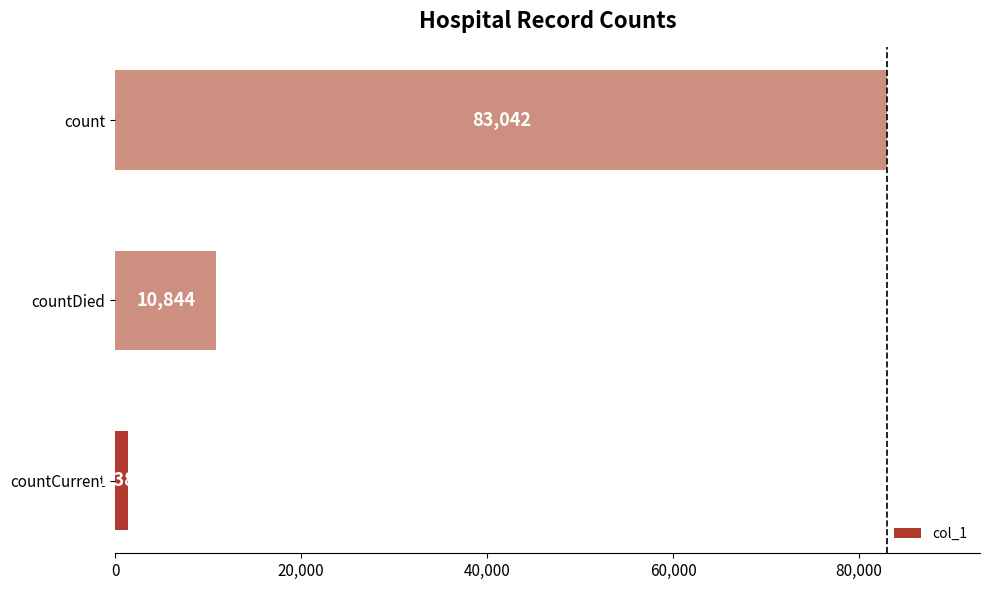

Which category has the highest value across all series?

count